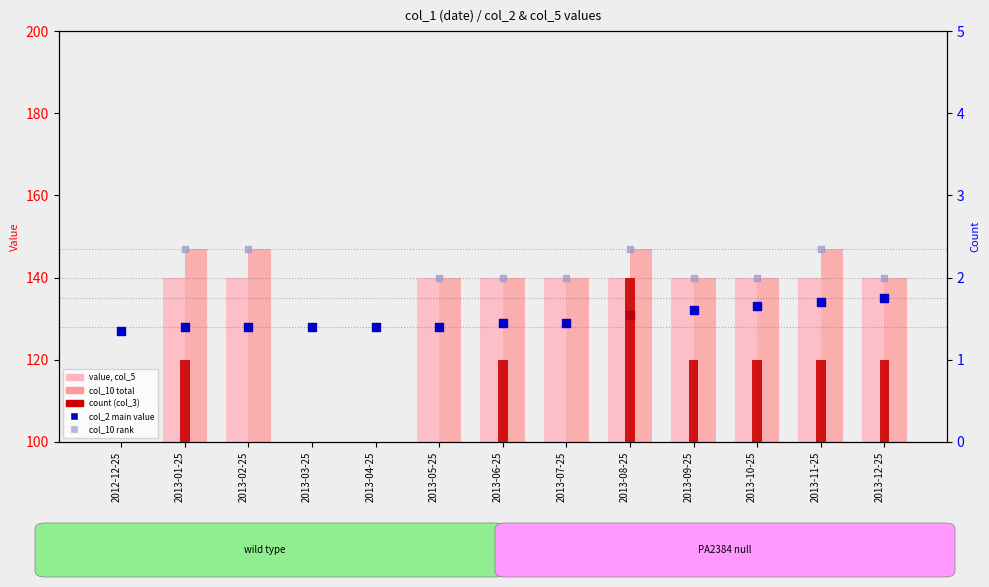

What is the total value across all series at 2013-02-25?

562